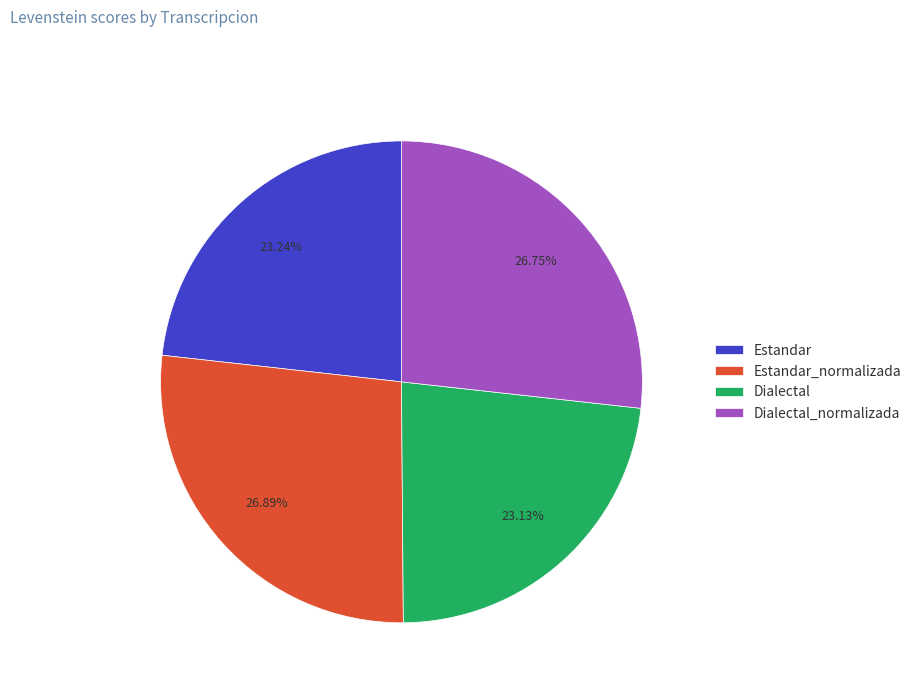

How many segments does this pie chart have?

4